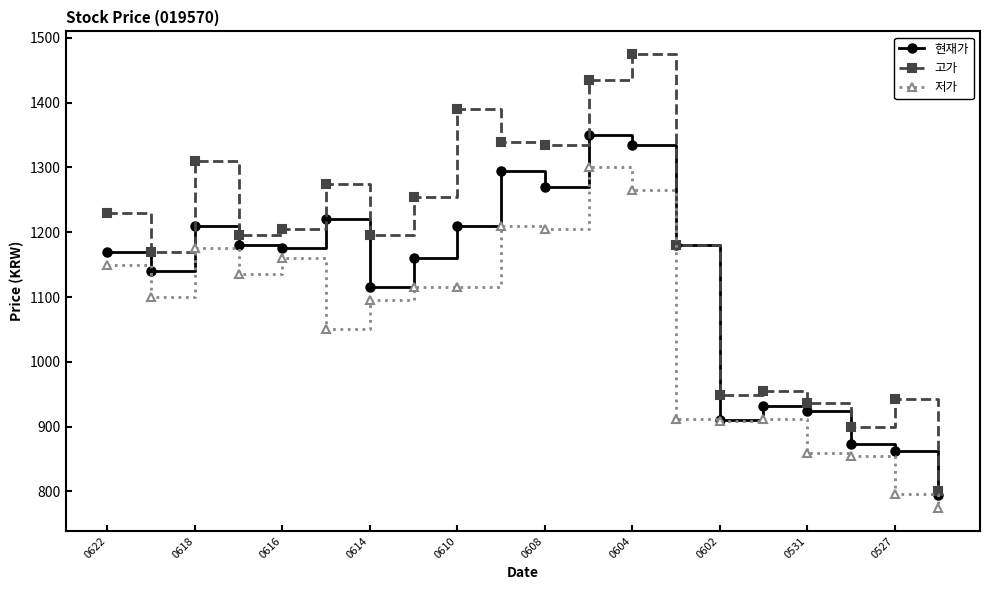

List the series in order of their overall mean, lowest first.

저가, 현재가, 고가